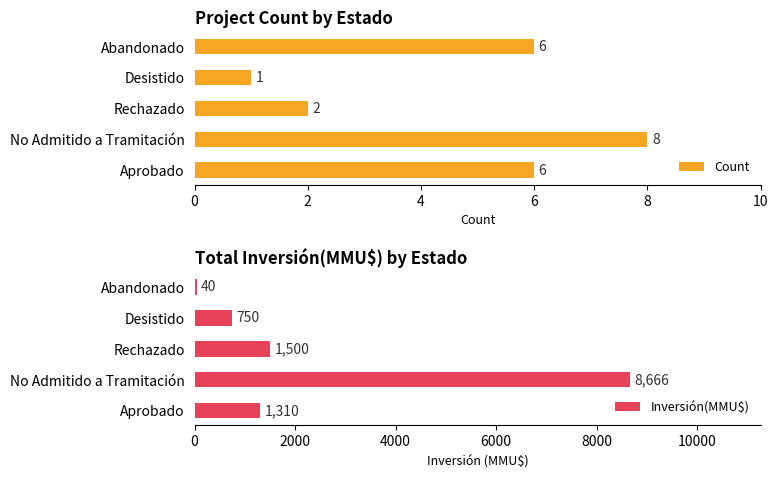

Is it true that Inversión(MMU$) equals 290 at Desistido?

False